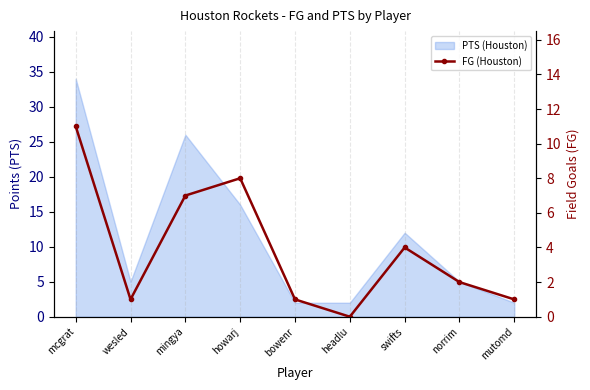

What position from the left is headlu?

6